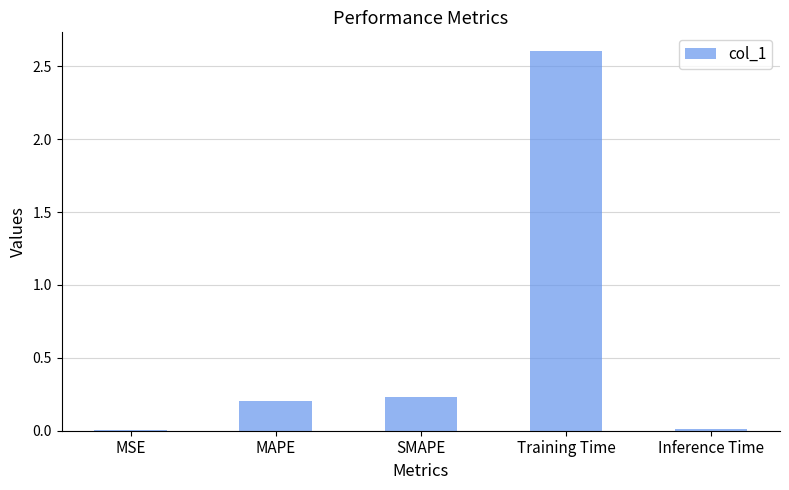

Which has a higher value, SMAPE or MSE?

SMAPE